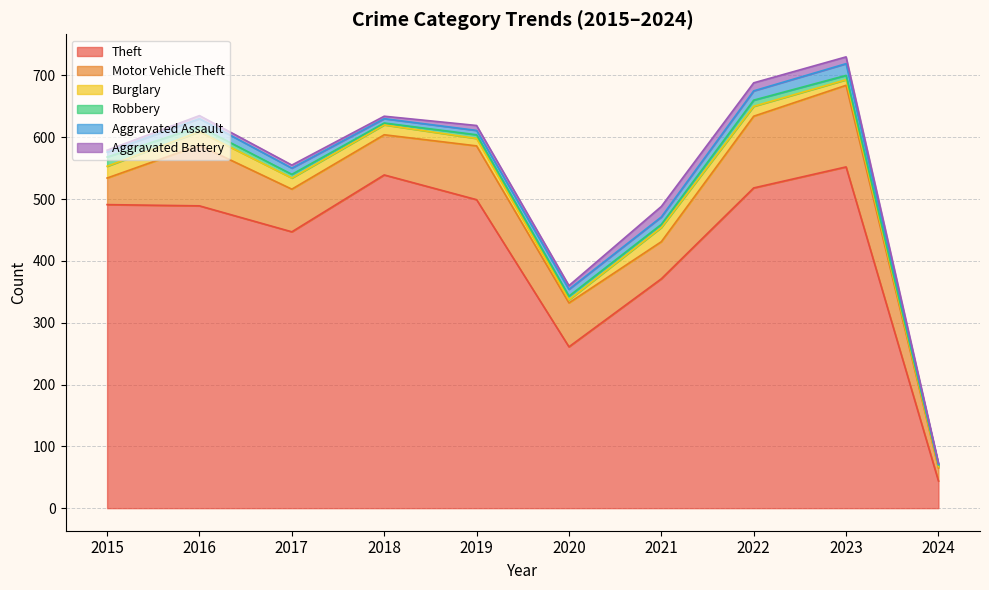

True or false: Aggravated Assault and Theft intersect in this chart.

False